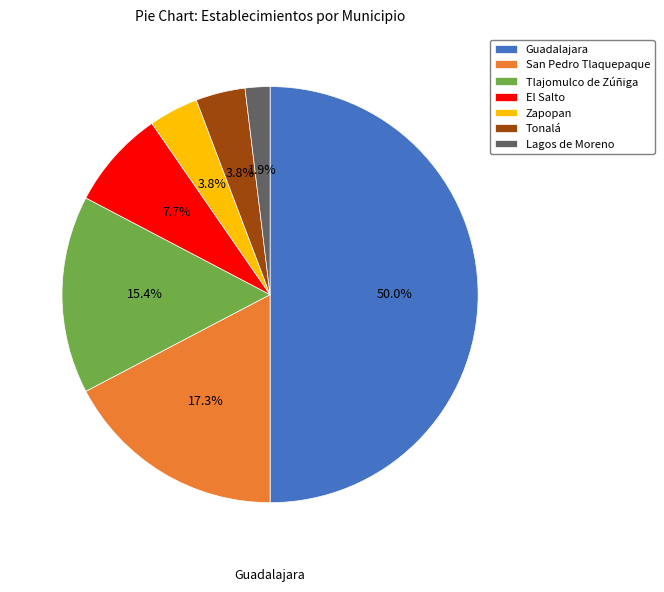

Does El Salto represent more than half of the total?

No